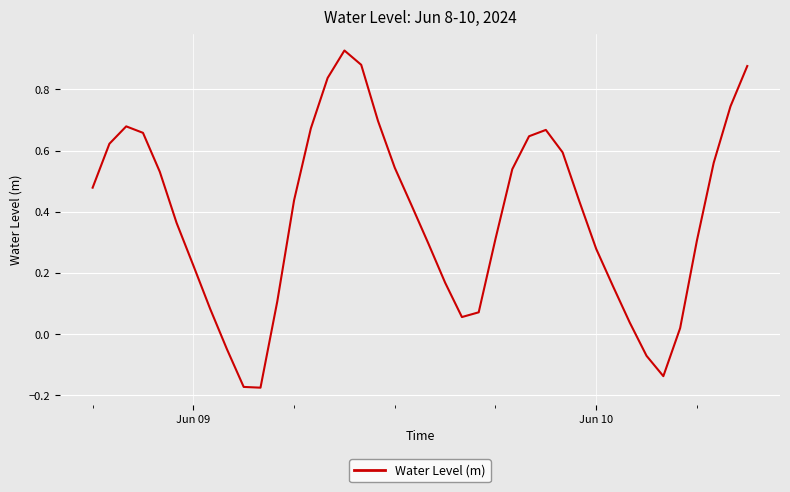

What is the difference between the maximum and minimum values?

1.1